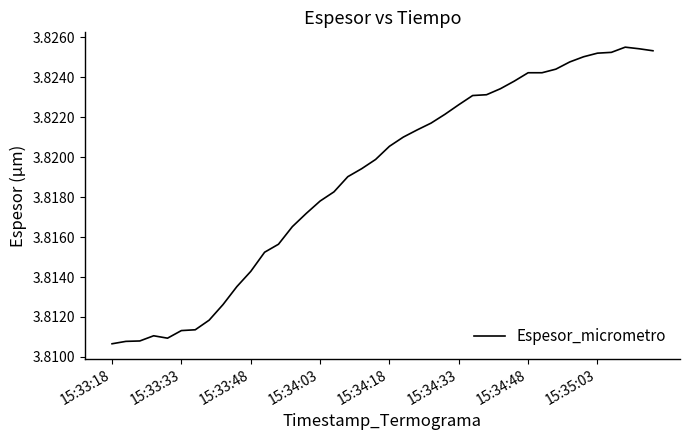

Does the chart have visible grid lines?

No